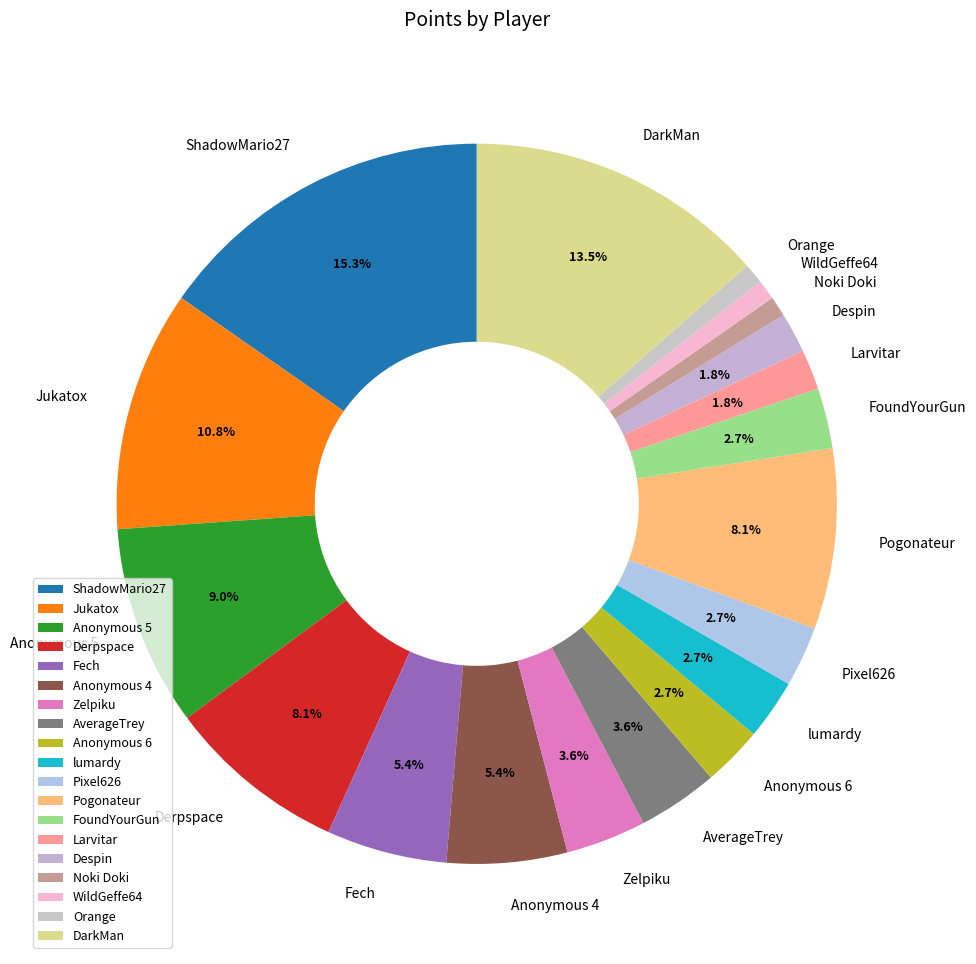

Is WildGeffe64 the majority of the pie?

No